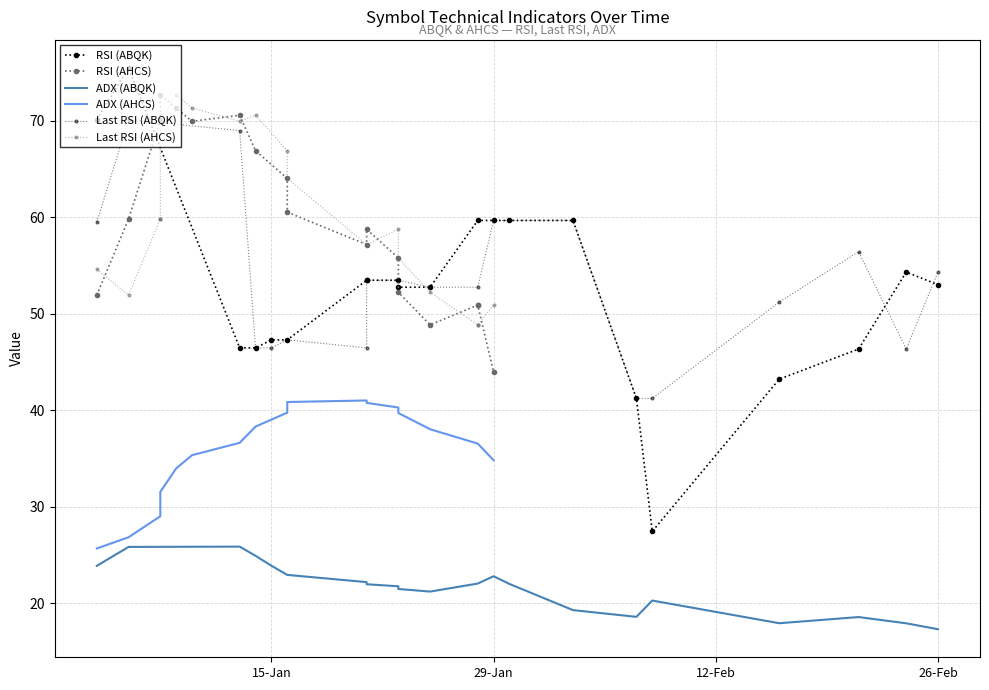

What is the difference between the highest and lowest values at 8?

31.7